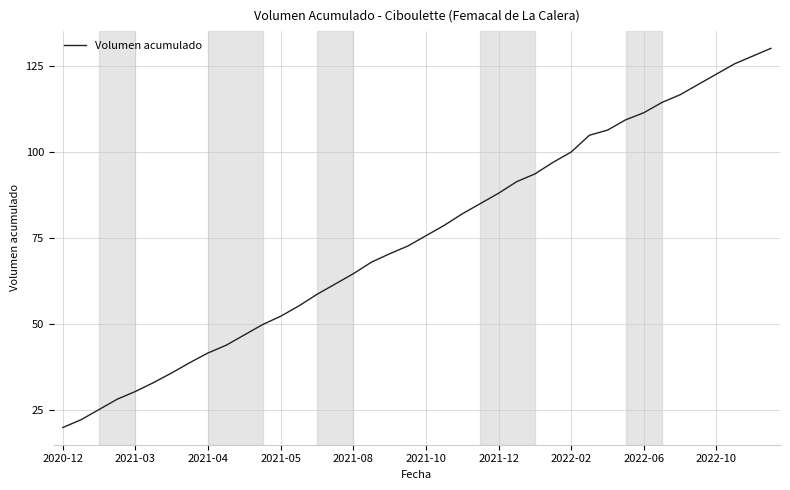

What is the difference between the maximum and minimum values?

110.0